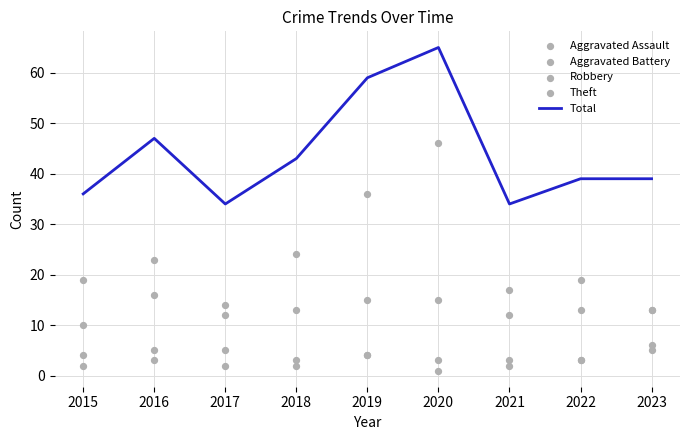

Where is Total nearest to the value 49?

2016